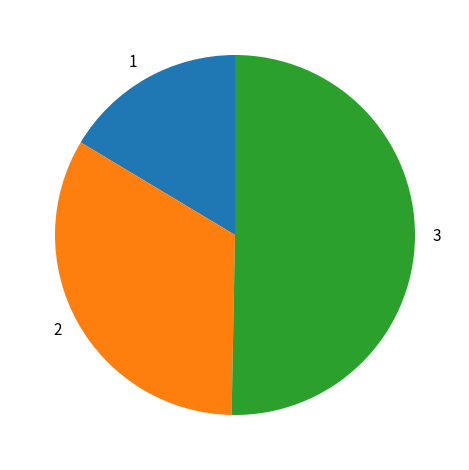

How many segments does this pie chart have?

3